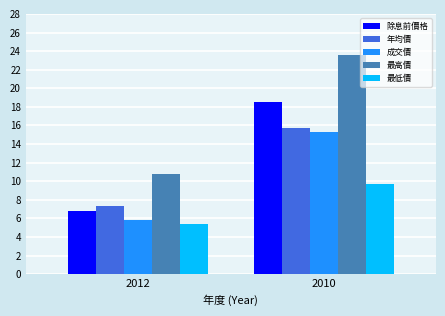

What are all the series names shown in the legend?

除息前價格, 年均價, 成交價, 最高價, 最低價